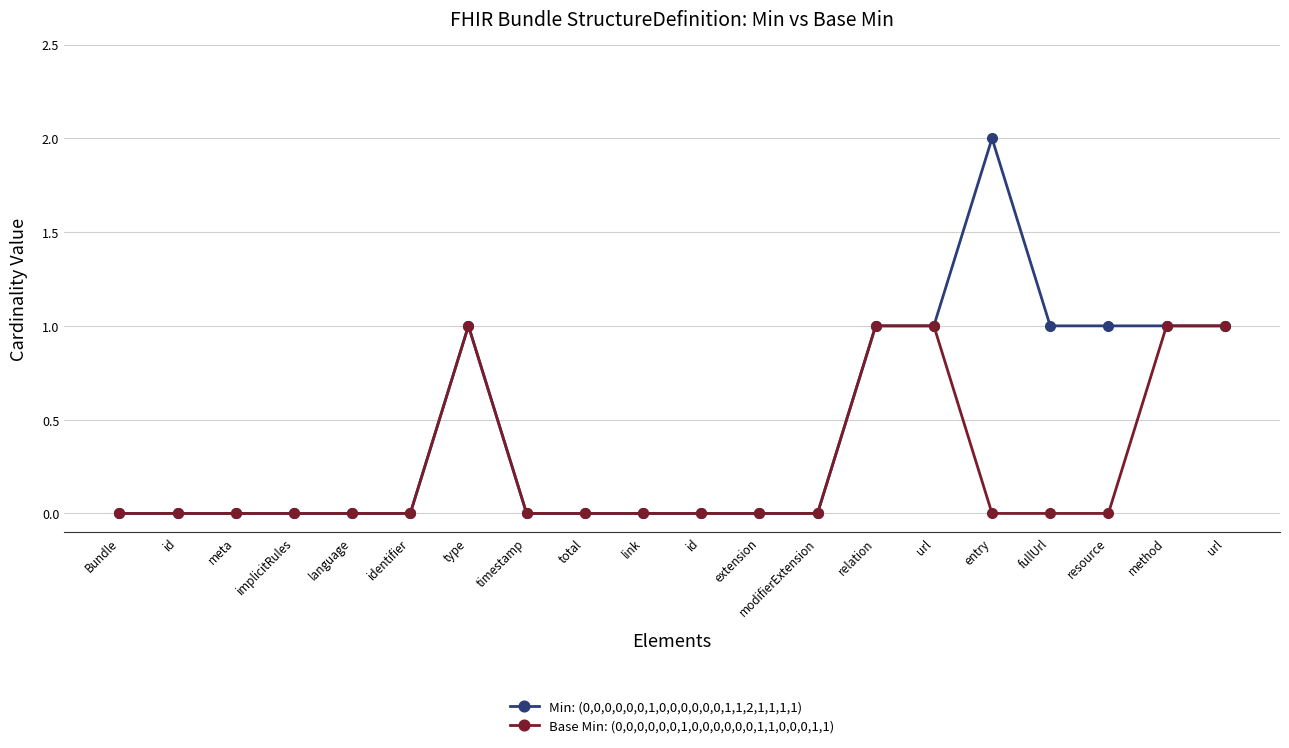

List the labels in order of Base Min: (0,0,0,0,0,0,1,0,0,0,0,0,0,1,1,0,0,0,1,1) value, smallest first.

Bundle, id, meta, implicitRules, language, identifier, timestamp, total, link, id, extension, modifierExtension, entry, fullUrl, resource, type, relation, url, method, url